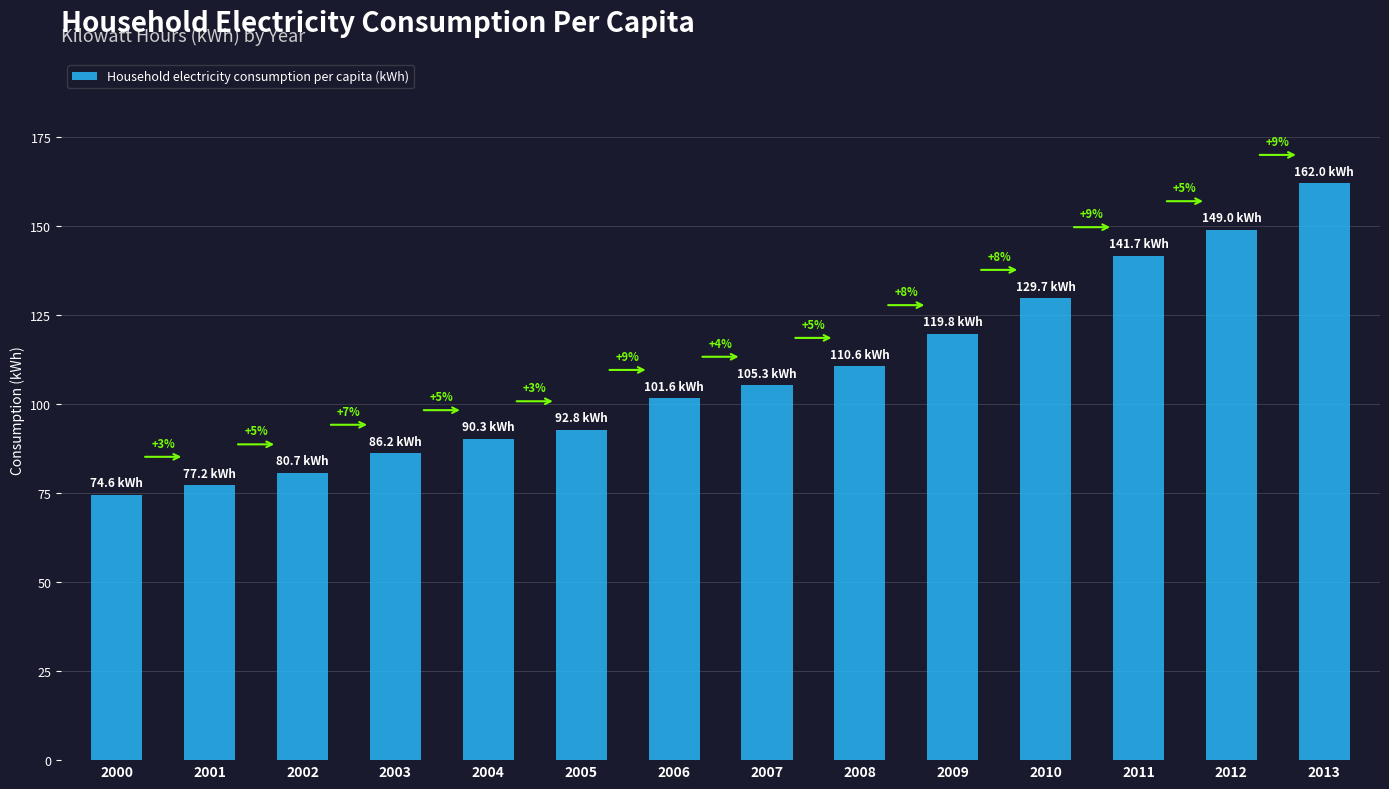

Does the chart contain any negative values?

No